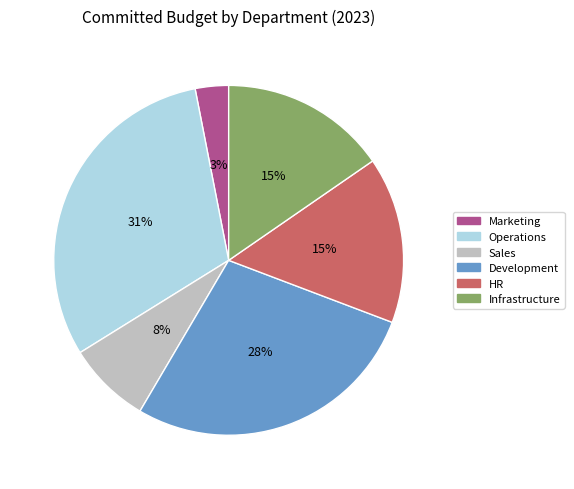

To the nearest percent, what is the difference between the Marketing and Operations slice percentages?

28%